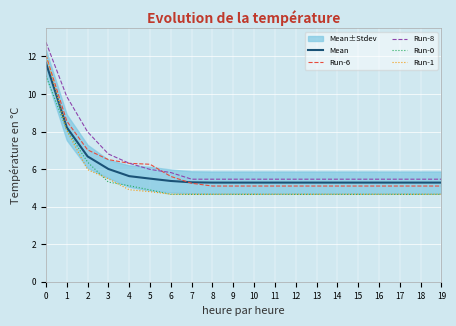

What is the difference between the highest and lowest values at 10?

0.8